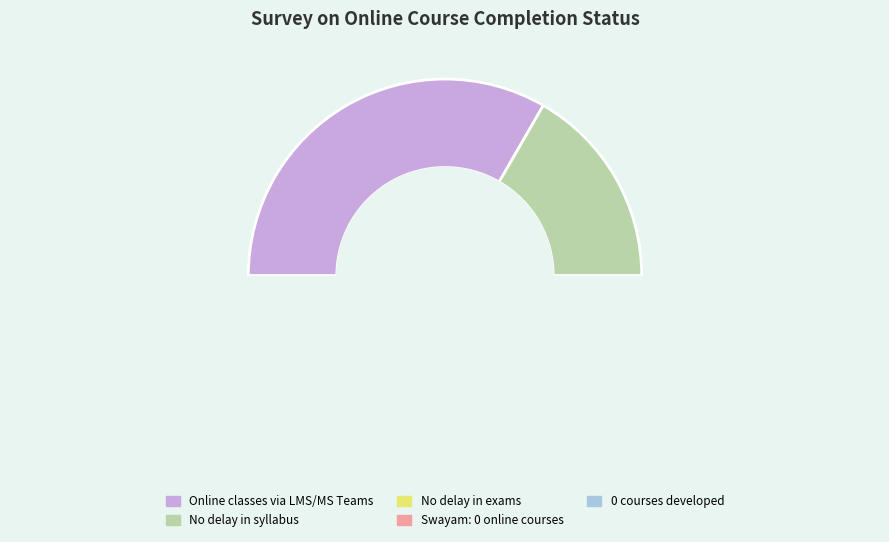

How many segments does this pie chart have?

5